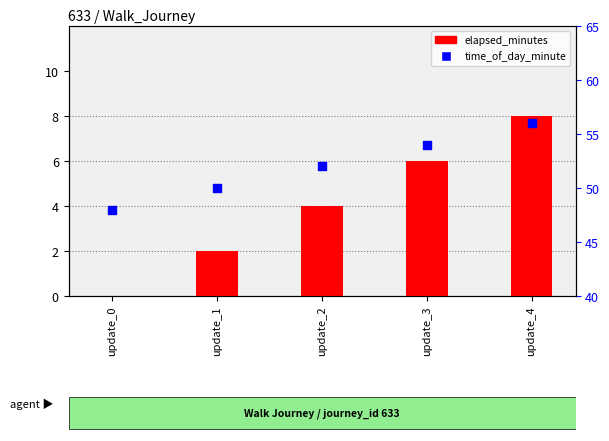

At how many categories does at least one series exceed 2?

5